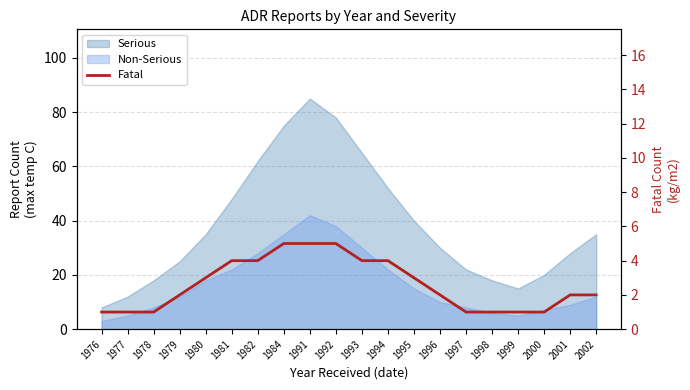

What is the value of the 1st point from the left?

1